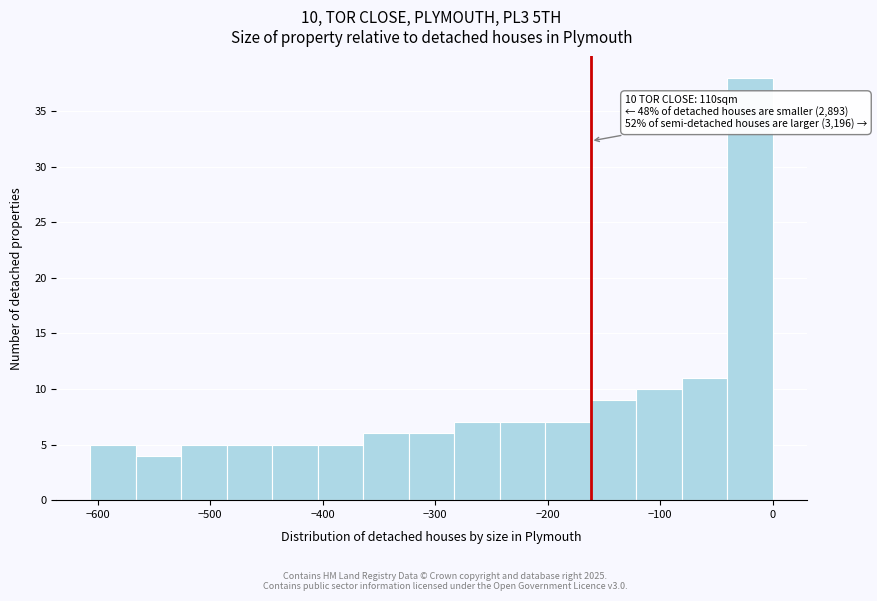

Over which range of the x-axis is the bar tallest?

-40 to 0